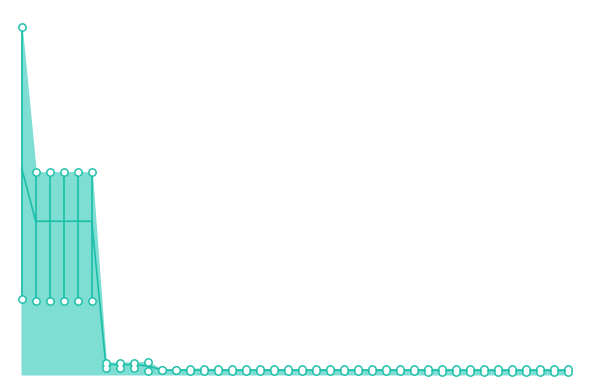

Is the value of mean at 22 greater than the value of best at 35?

Yes